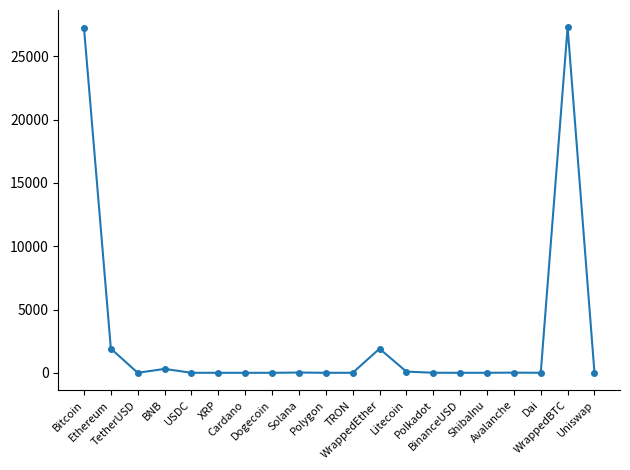

True or false: there are more than 1 points higher than both neighbors.

True